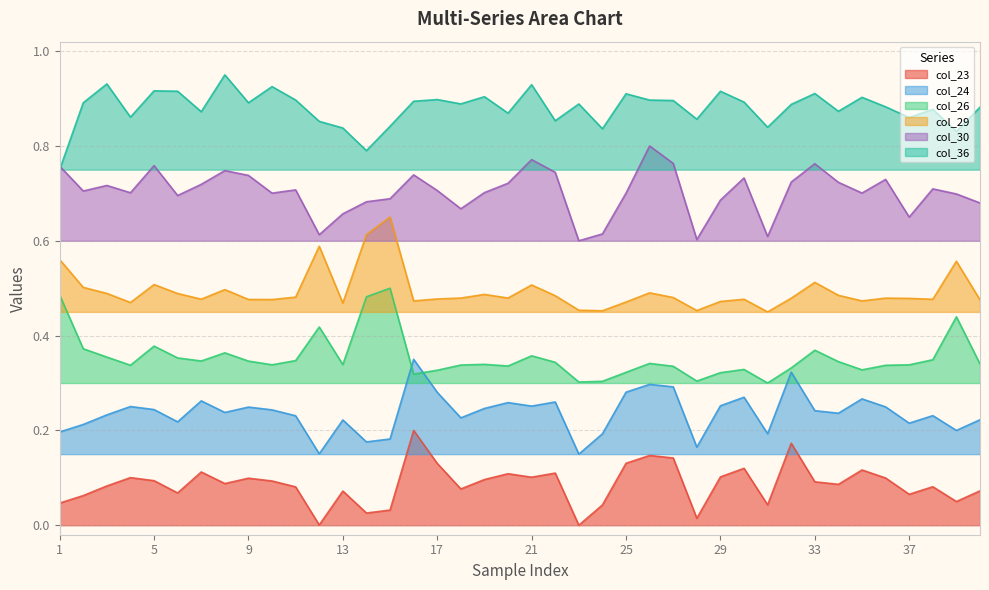

Is it true that col_30 equals 1.2 at 29?

False